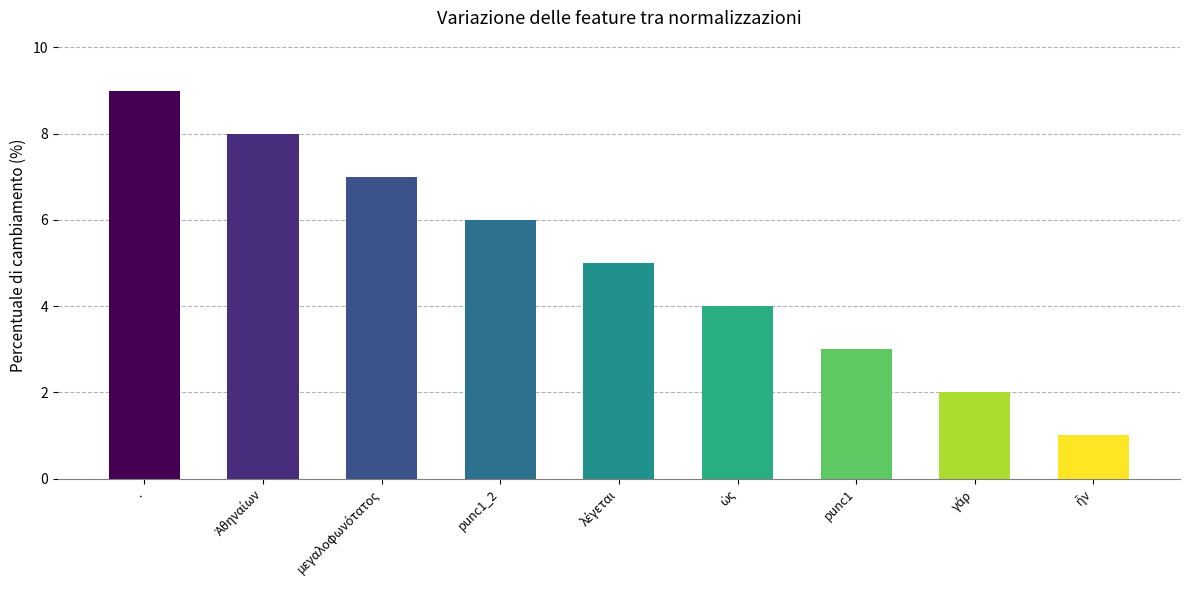

What is the difference between the maximum and minimum values?

8